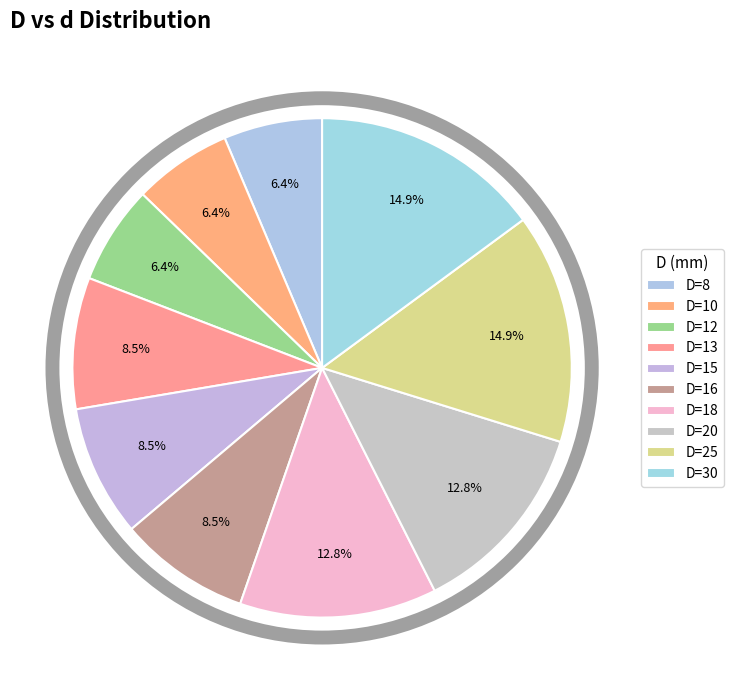

How many slices are in this pie chart?

10